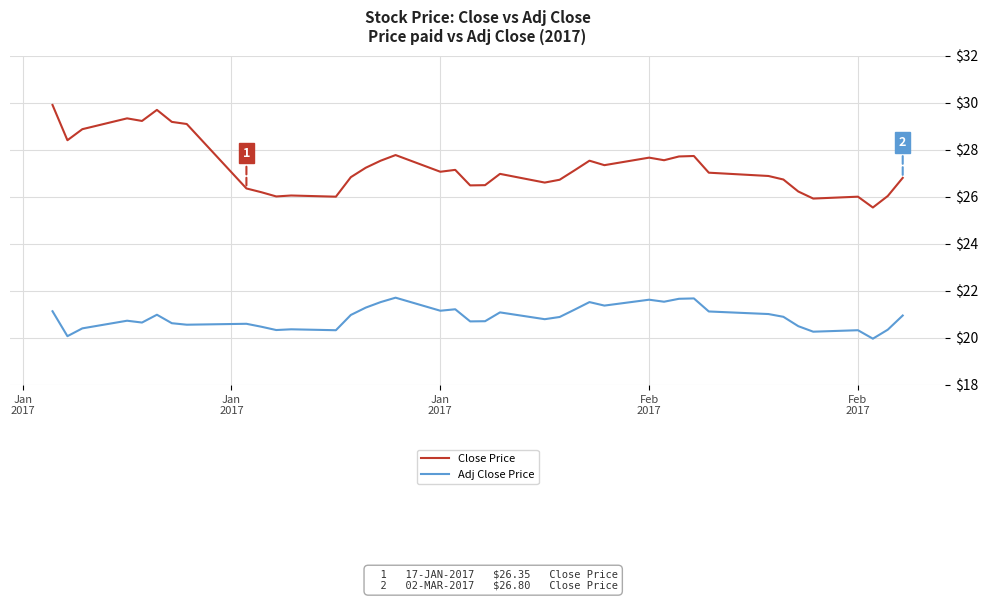

List the series in order of their overall mean, highest first.

Close Price, Adj Close Price